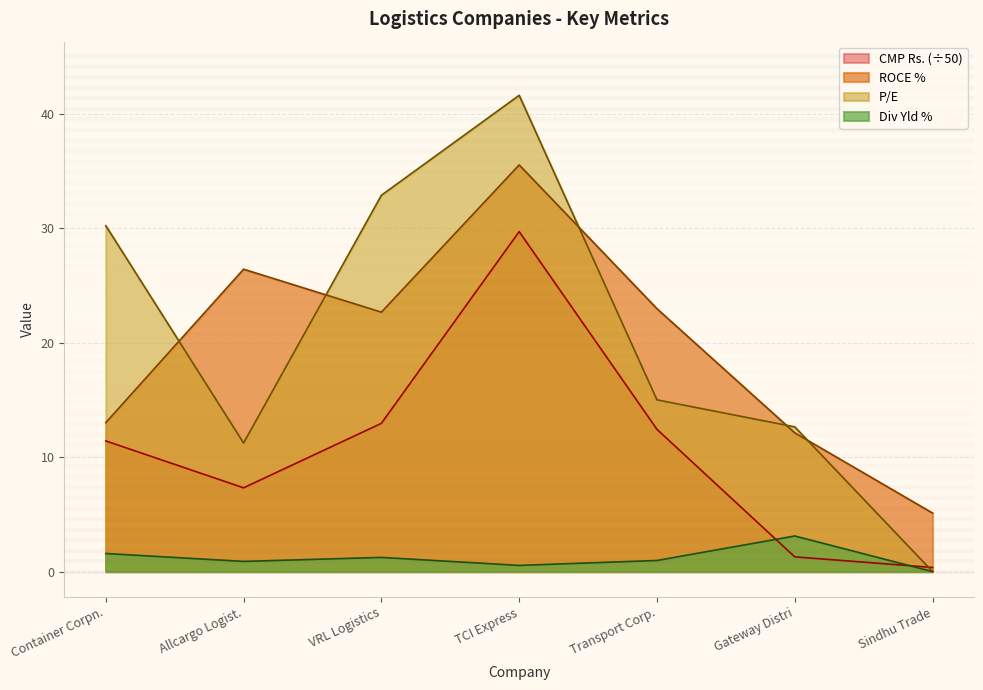

True or false: P/E has a value of 15.0 at Transport Corp..

True